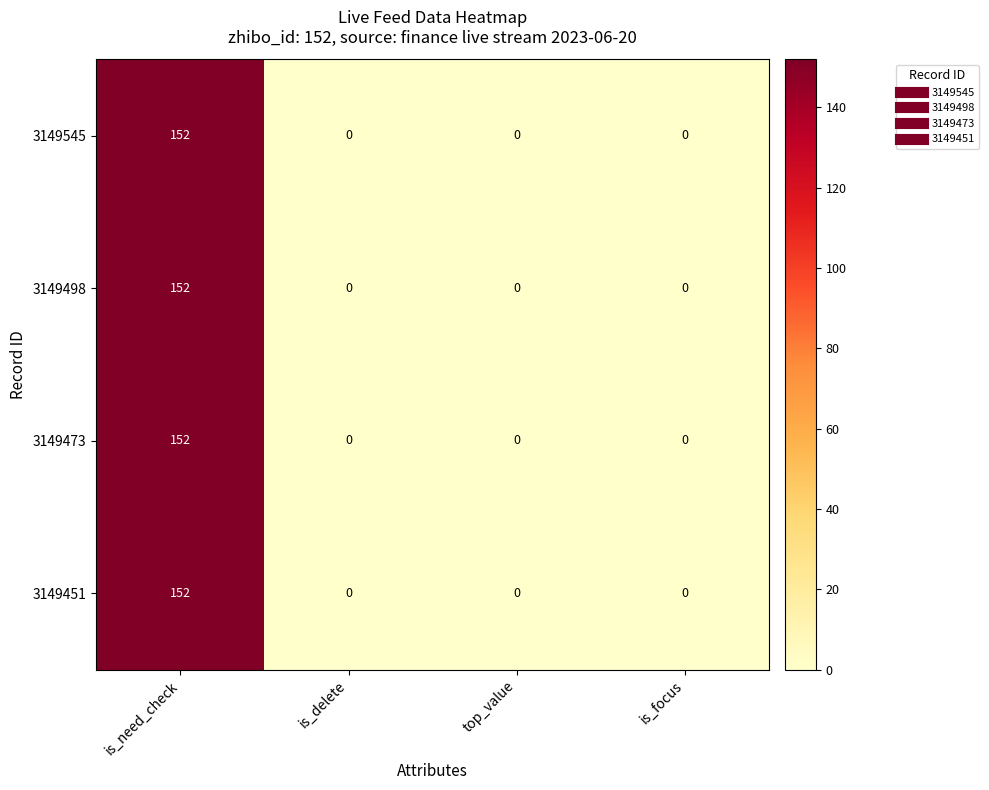

What is the sum of all 3149545 values?

152